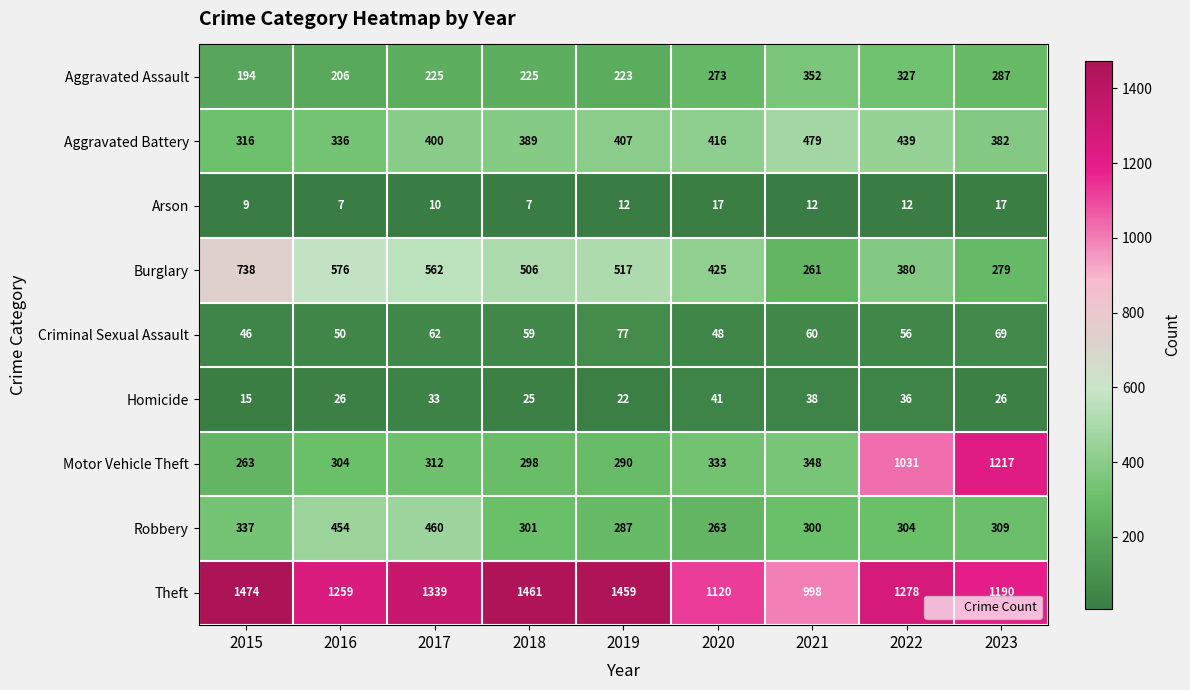

Which series has the largest range (max minus min)?

Motor Vehicle Theft